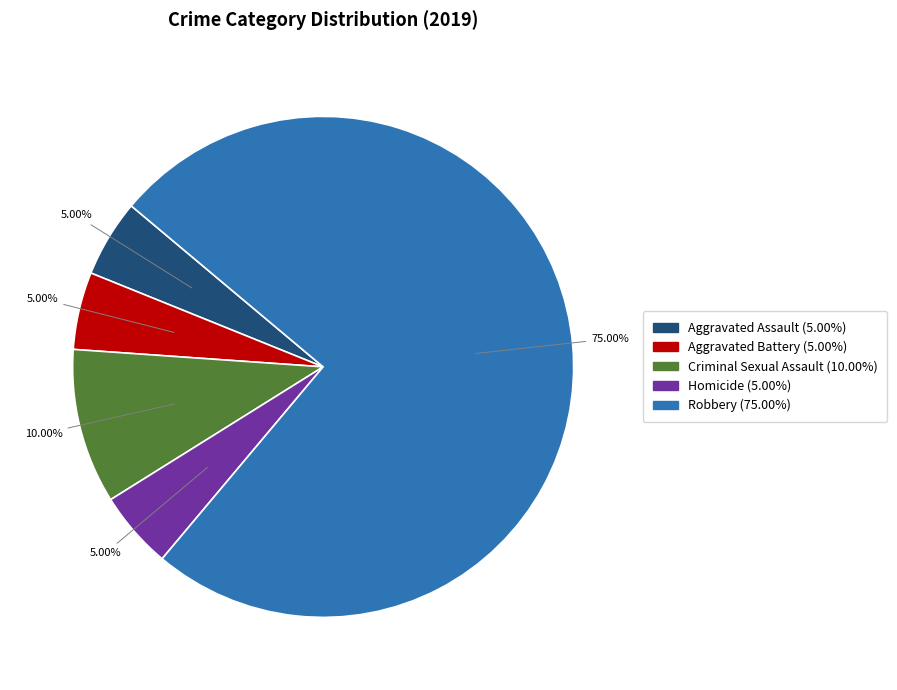

Count the number of slices in the pie.

5